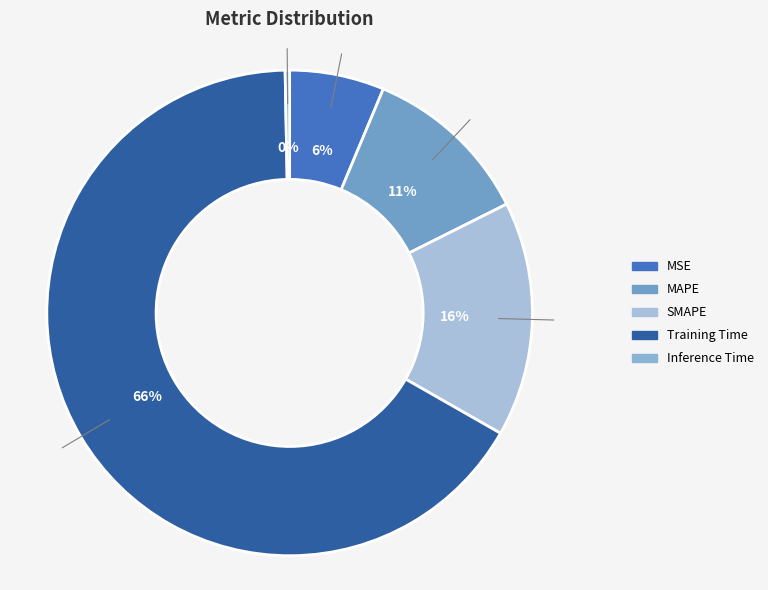

What is the largest slice in the pie chart?

Training Time